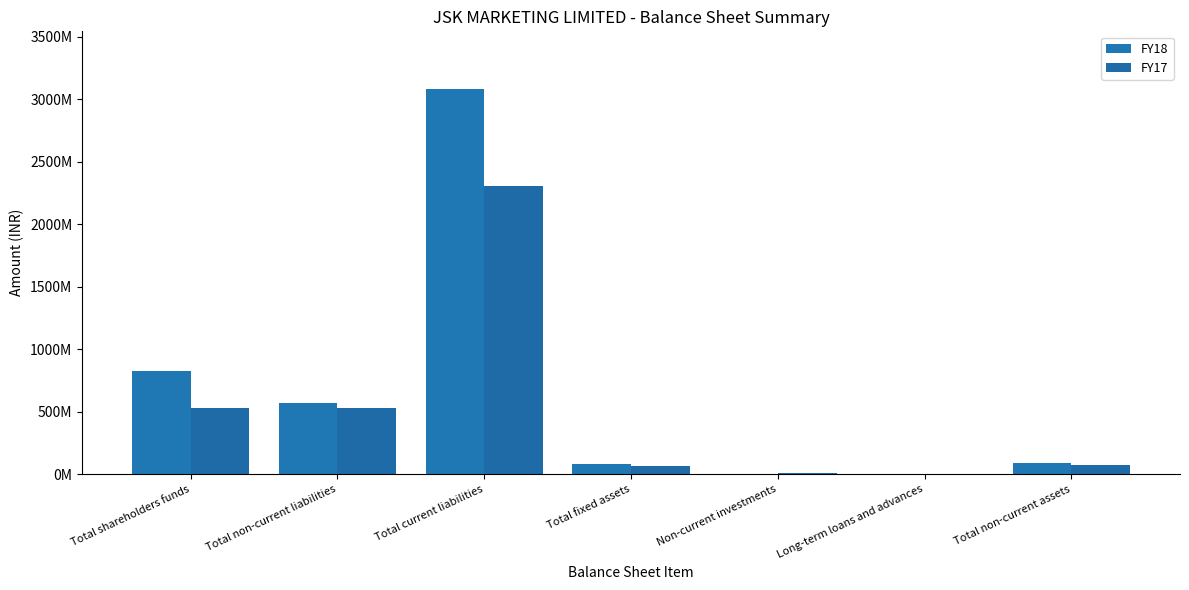

What is the smallest value displayed?

1522710